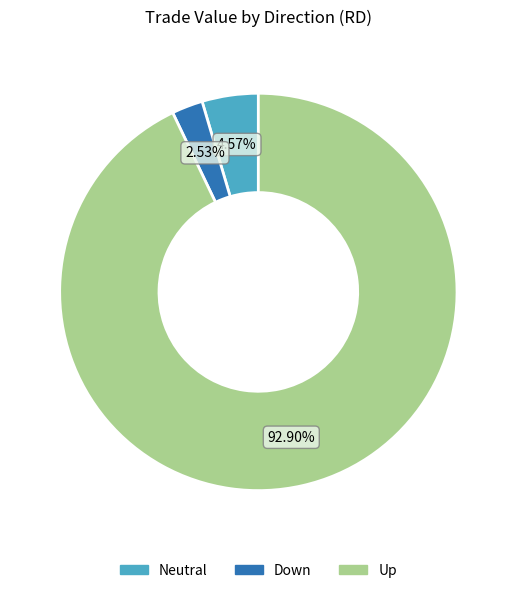

Is there a majority slice in this chart?

Yes